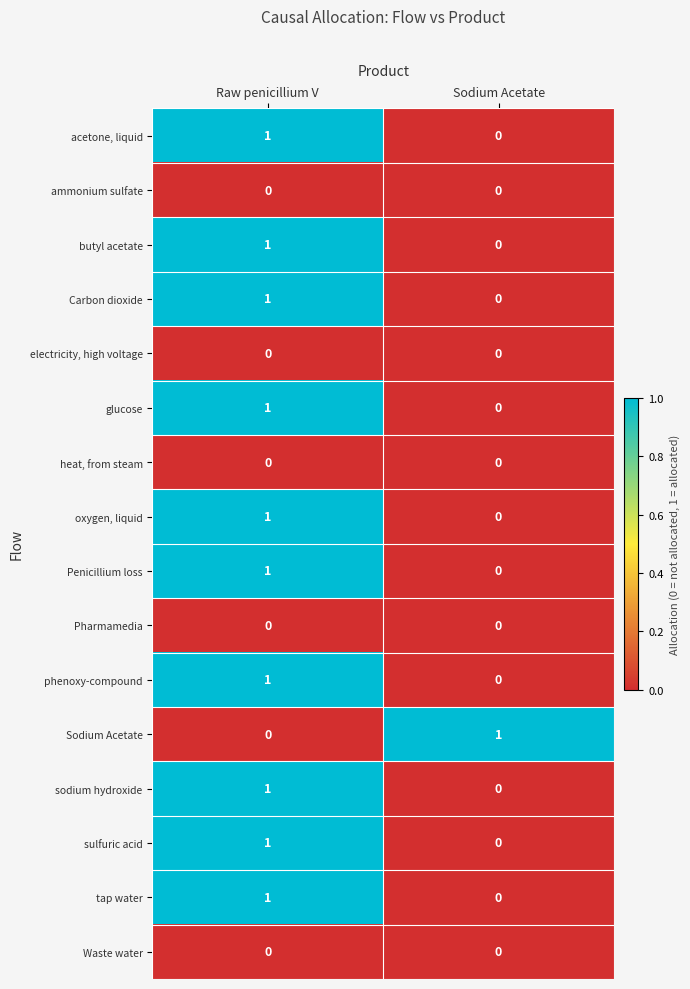

Rank the categories by Sodium Acetate value from highest to lowest.

Sodium Acetate, Raw penicillium V